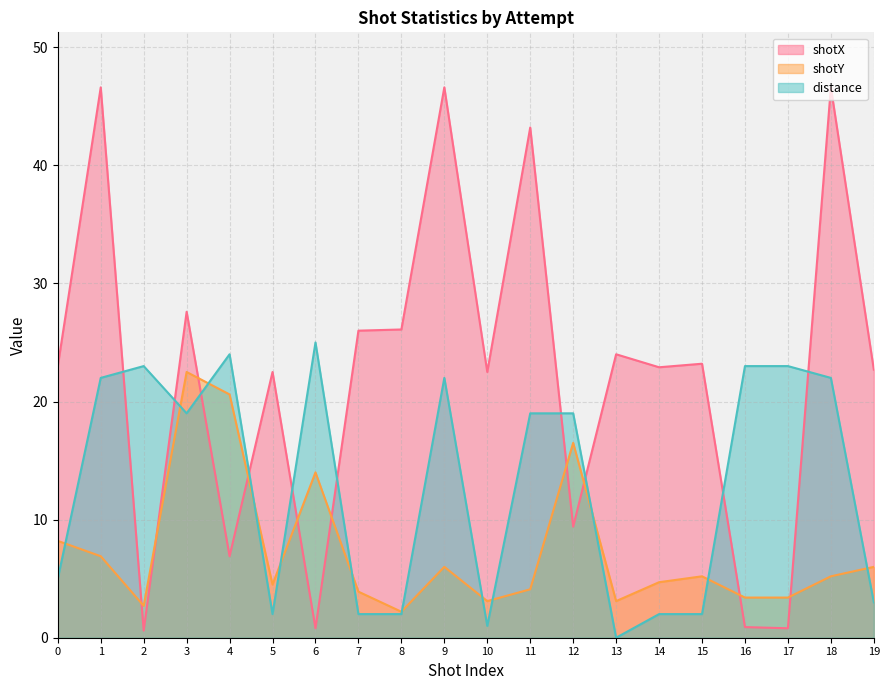

How many lines are shown in the chart?

3